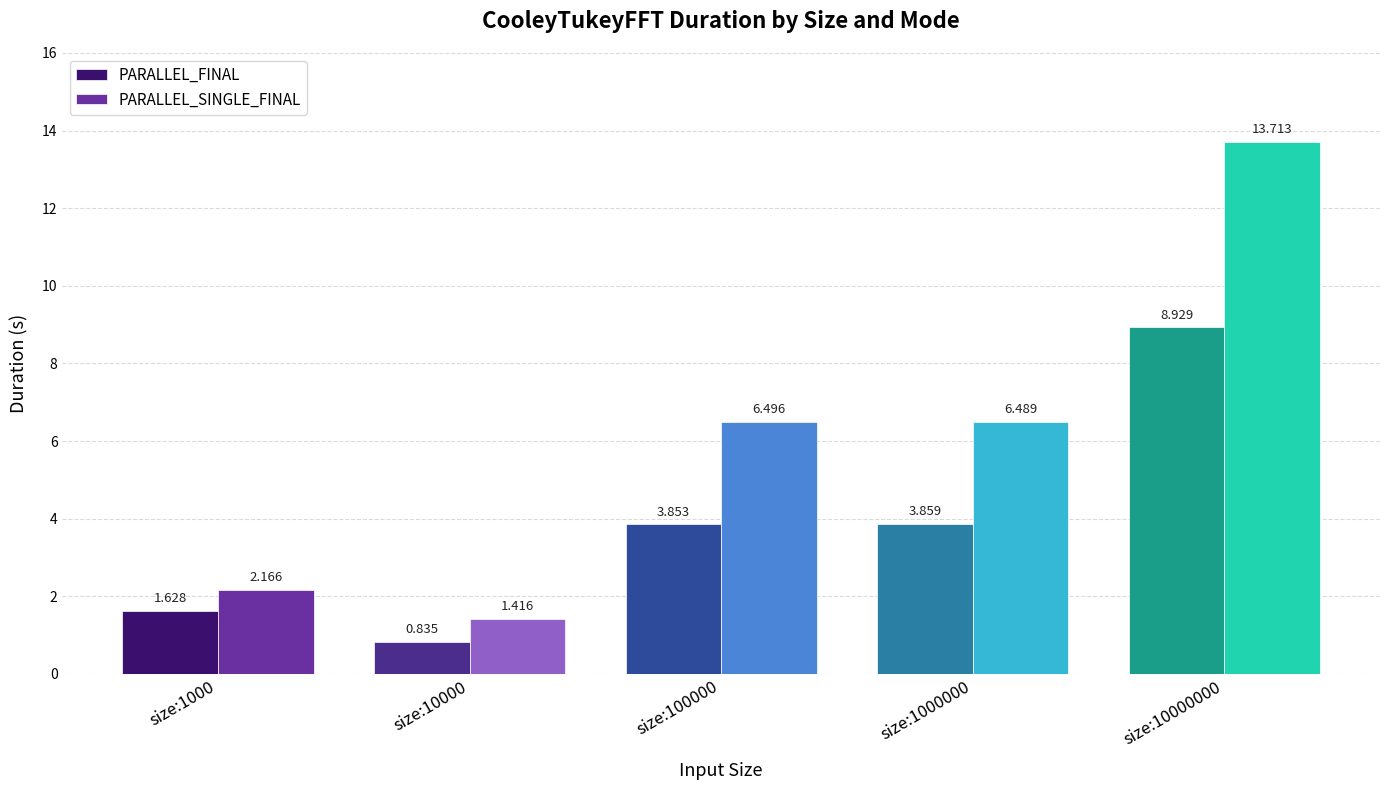

What is the average value of the PARALLEL_SINGLE_FINAL series?

6.1